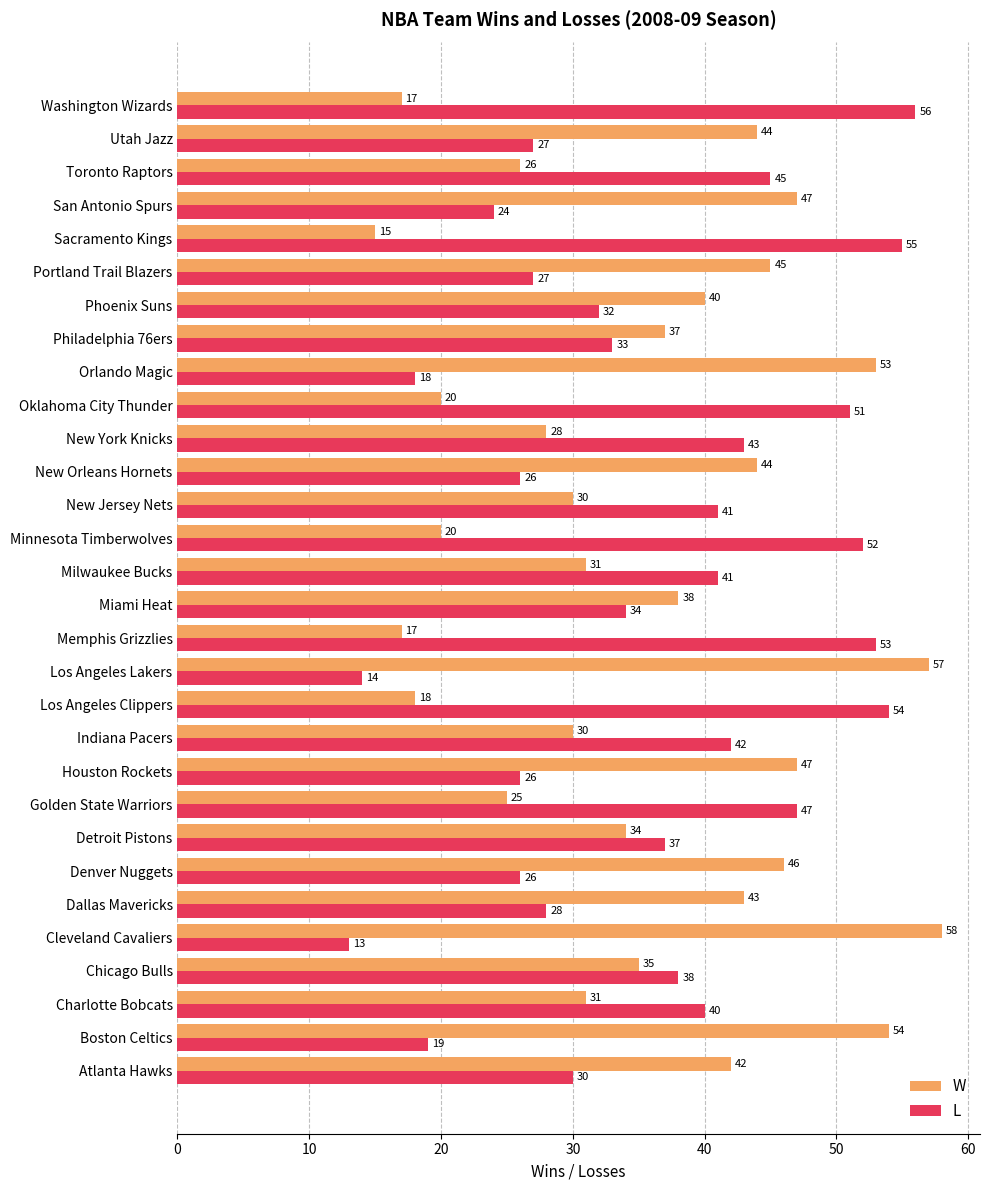

What is the sum of the W values at Toronto Raptors and Atlanta Hawks?

68